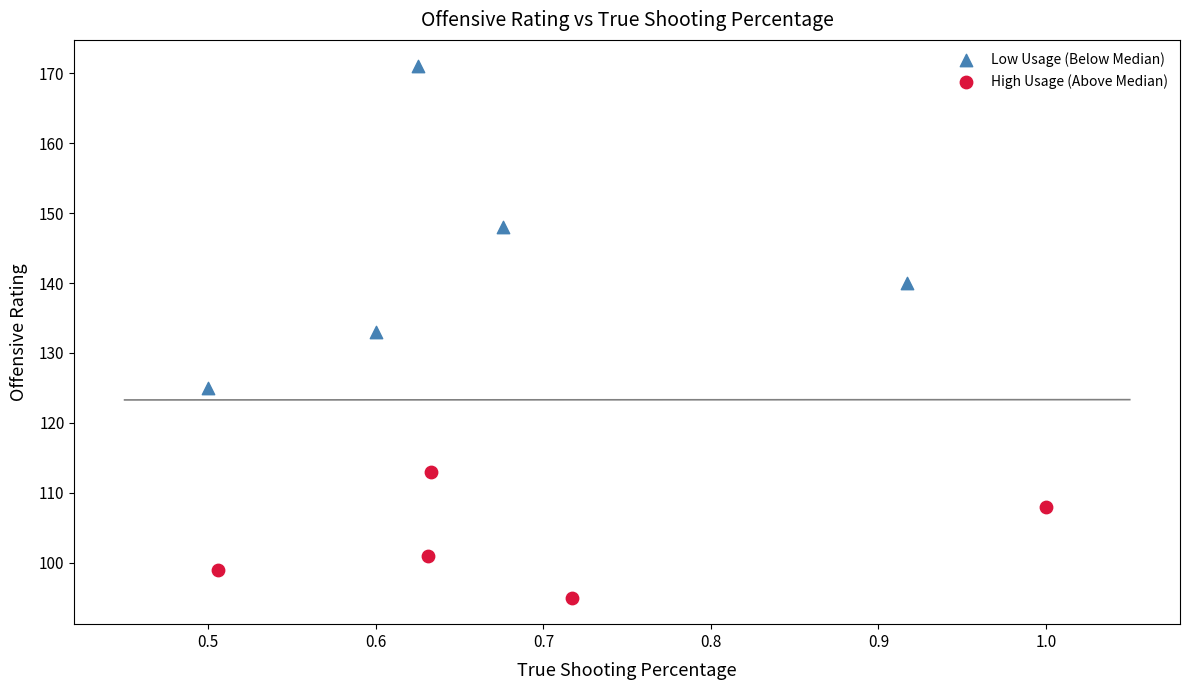

Which series contains the highest Y value?

Low Usage (Below Median)